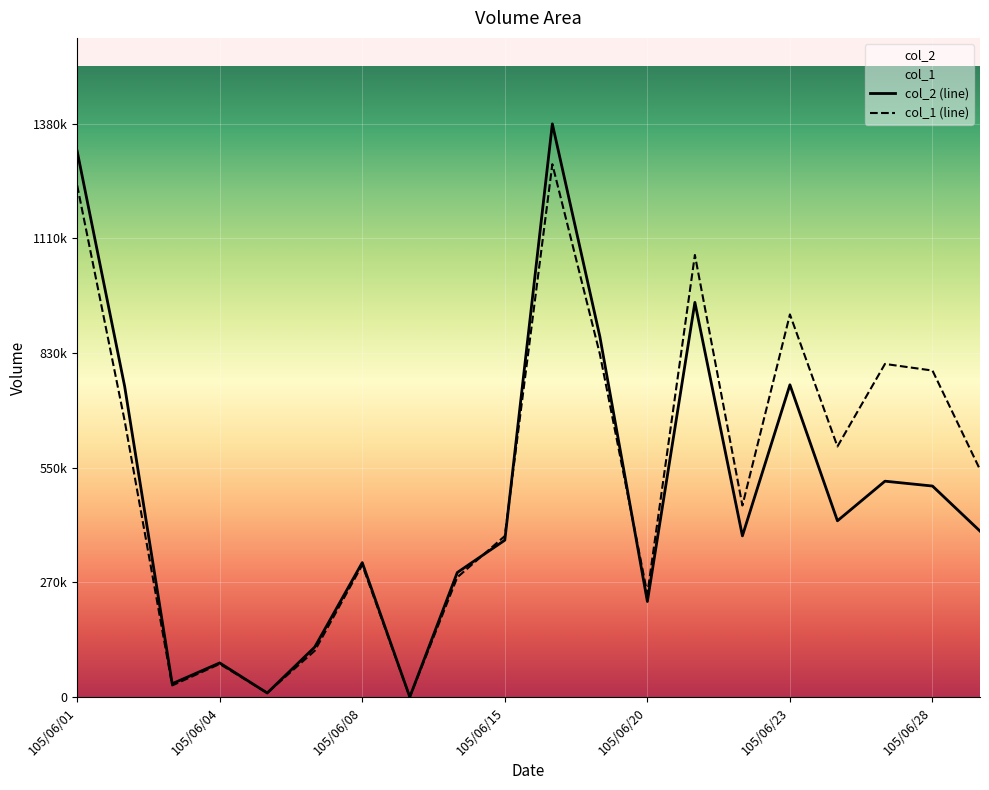

Reading left to right, extract all data points from this chart.

col_2: 1322700	752430	32130	82530	9600	120960	325600	0	301600	379990	1388760	873350	231400	956190	390400	756410	426930	522920	511160	401990
col_1: 1240000	669000	28000	80000	10000	112000	320000	0	290000	390000	1291000	831000	250000	1071000	464000	927000	607000	807000	791000	551000